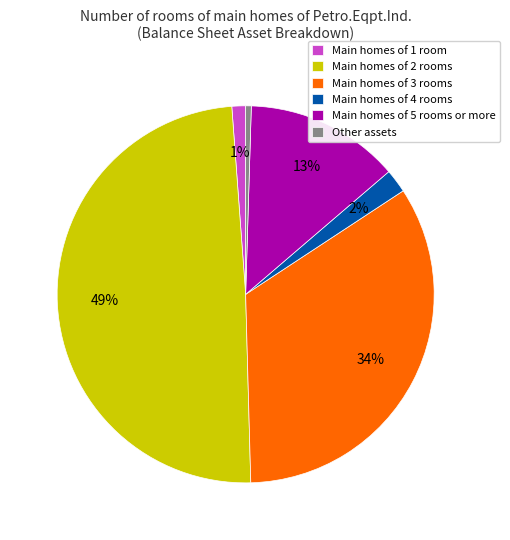

Rank the categories by value from lowest to highest.

Other assets, Main homes of 1 room, Main homes of 4 rooms, Main homes of 5 rooms or more, Main homes of 3 rooms, Main homes of 2 rooms